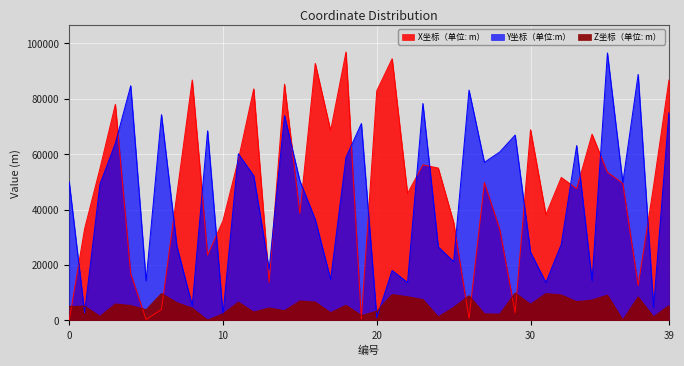

List the series in order of their peak value, highest first.

X坐标（单位: m）, Y坐标（单位:m）, Z坐标（单位: m）